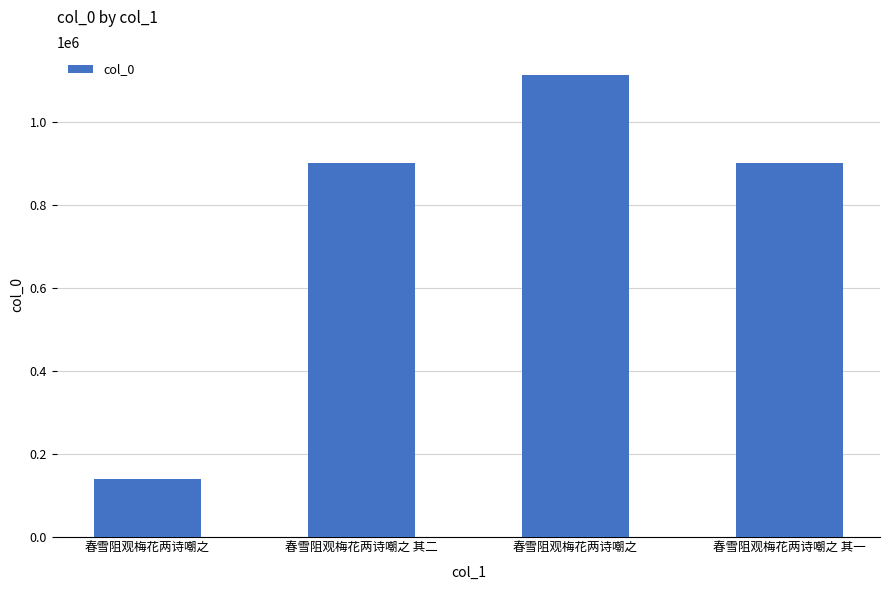

Which category has the lowest value across all series?

春雪阻观梅花两诗嘲之